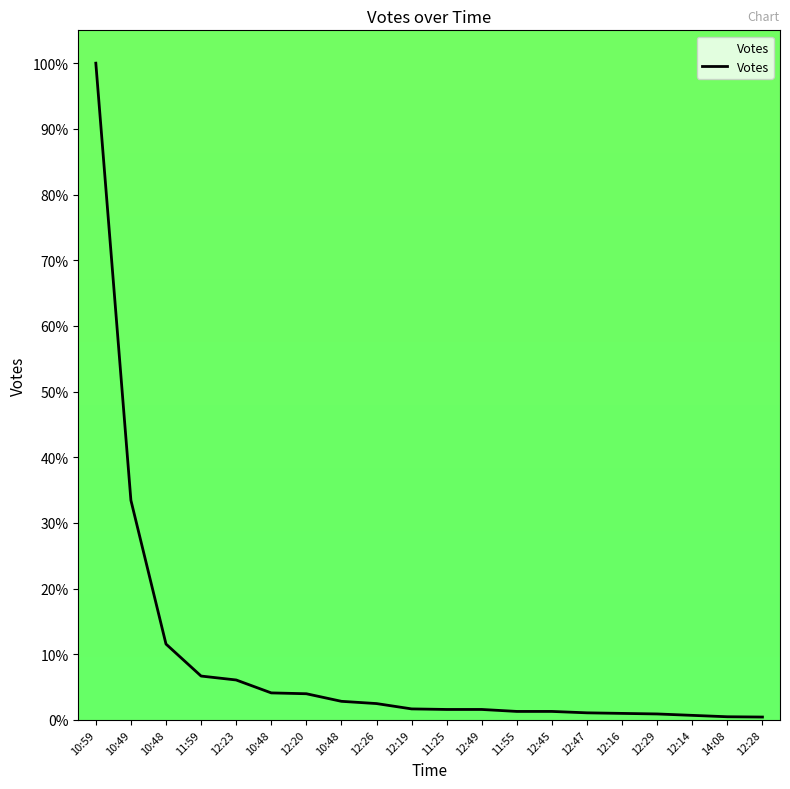

Count the number of categories in the chart.

20